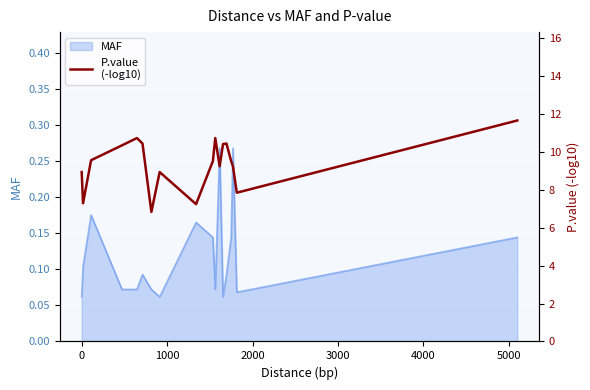

How many lines are shown in the chart?

1